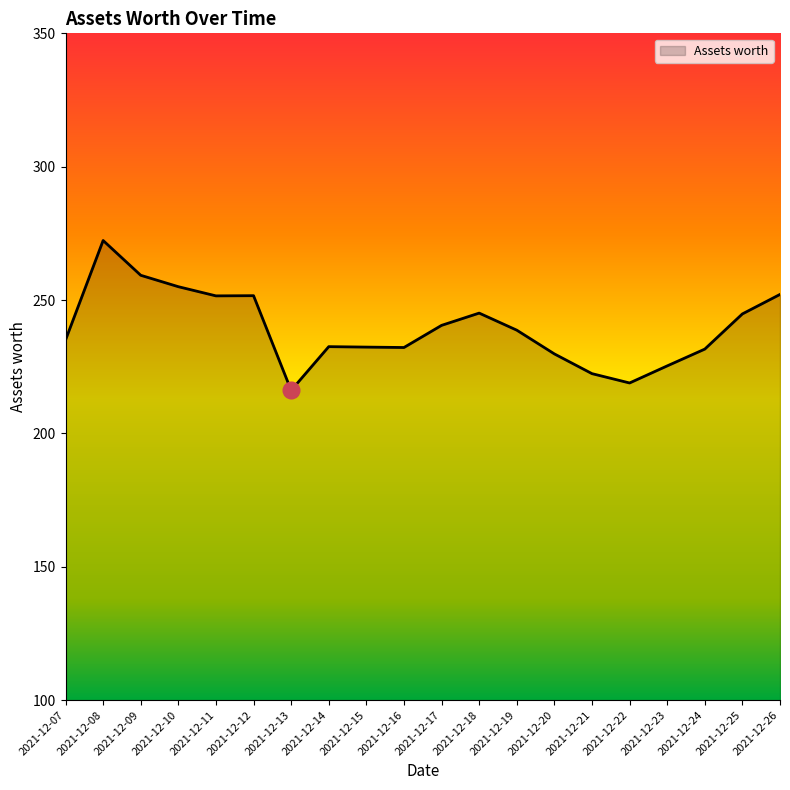

Approximately how many times larger is the value at 2021-12-12 compared to 2021-12-09?

1.0